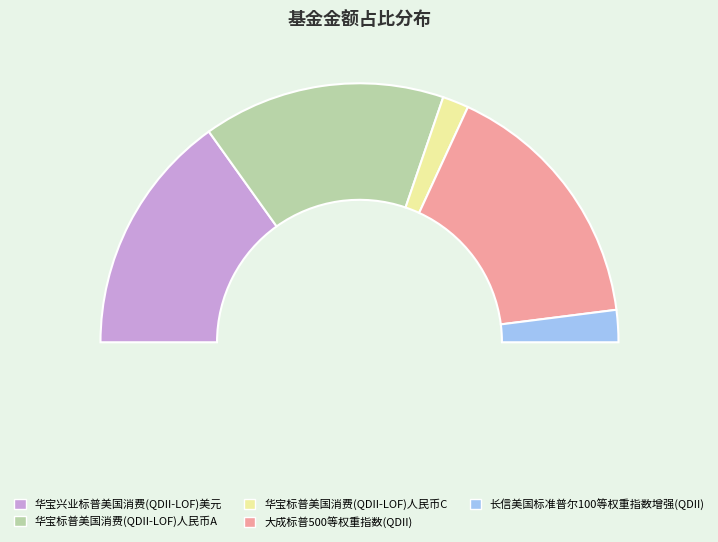

What percentage is the 长信美国标准普尔100等权重指数增强(QDII) slice, to the nearest percent?

4%